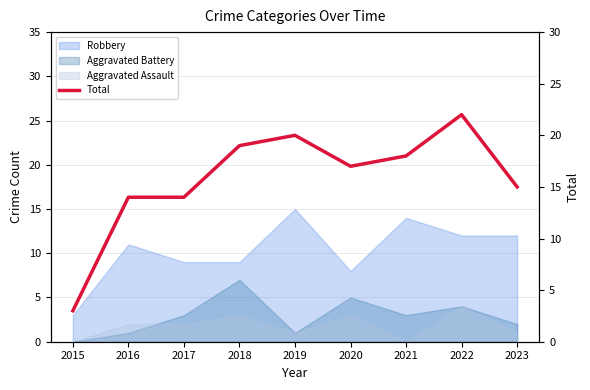

How many data points are above 17?

4